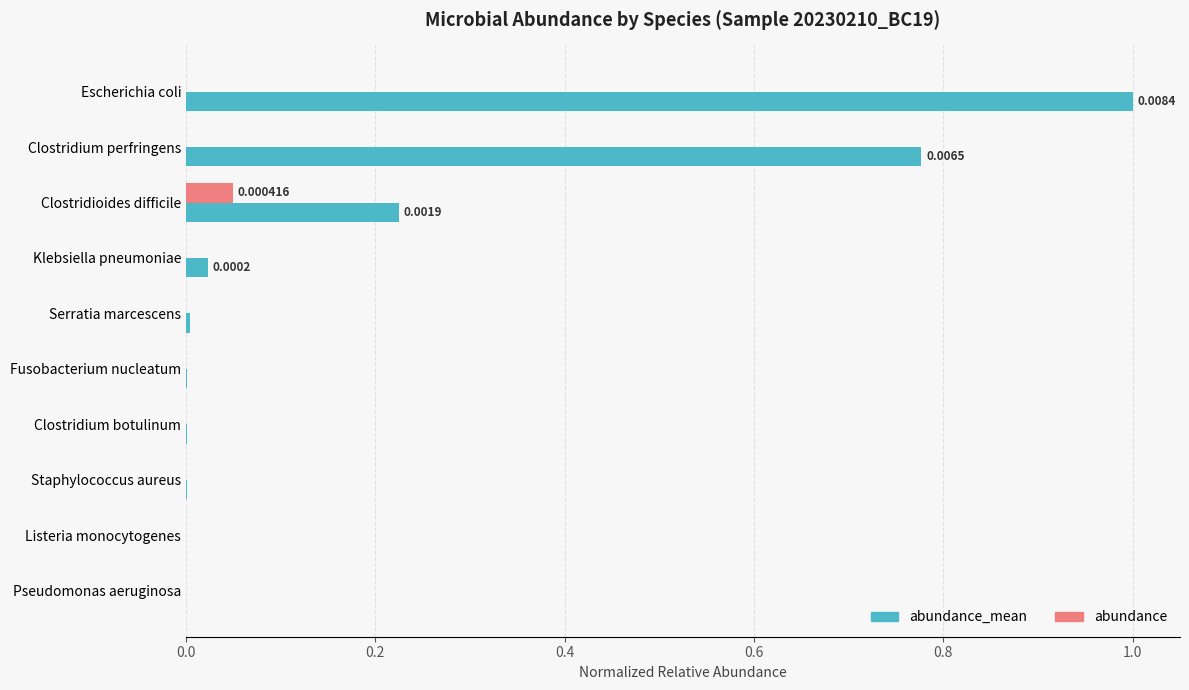

Which series changed the most between Escherichia coli and Fusobacterium nucleatum?

abundance_mean